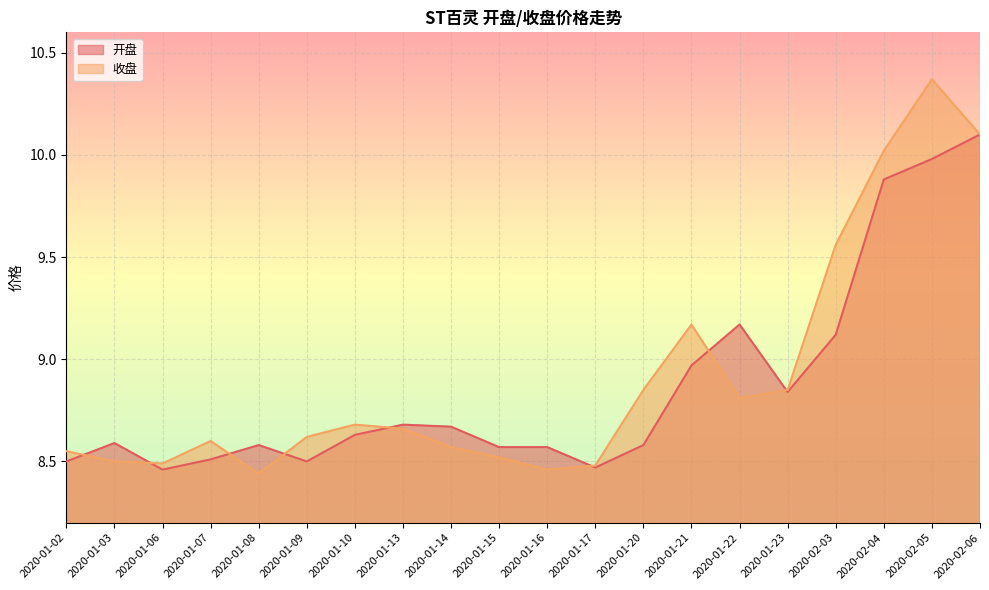

What is the total value across all series at 2020-02-05?

20.4